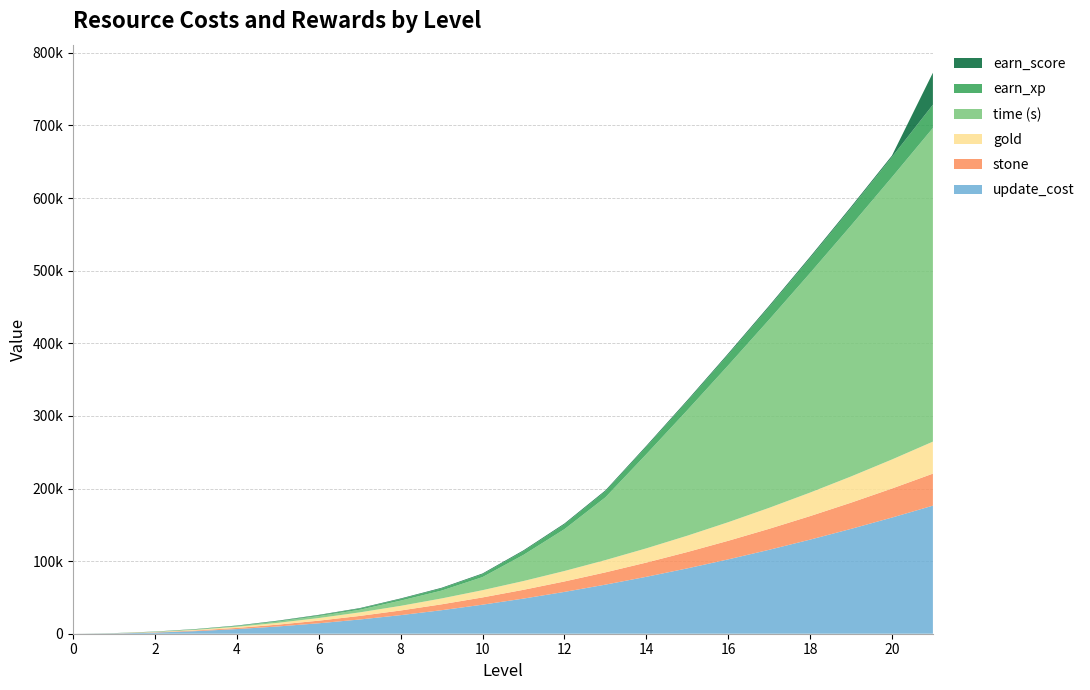

Reading left to right, what are all the values shown in this chart?

update_cost: 0=0	1=400	2=1600	3=3600	4=6400	5=10000	6=14400	7=19600	8=25600	9=32400	10=40000	11=48400	12=57600	13=67600	14=78400	15=90000	16=102400	17=115600	18=129600	19=144400	20=160000	21=176400
stone: 0=0	1=100	2=400	3=900	4=1600	5=2500	6=3600	7=4900	8=6400	9=8100	10=10000	11=12100	12=14400	13=16900	14=19600	15=22500	16=25600	17=28900	18=32400	19=36100	20=40000	21=44100
gold: 0=0	1=100	2=400	3=900	4=1600	5=2500	6=3600	7=4900	8=6400	9=8100	10=10000	11=12100	12=14400	13=16900	14=19600	15=22500	16=25600	17=28900	18=32400	19=36100	20=40000	21=44100
time_s: 0=0	1=60	2=300	3=600	4=900	5=1800	6=2700	7=3600	8=7200	9=10800	10=18000	11=36000	12=57600	13=86400	14=129600	15=172800	16=216000	17=259200	18=302400	19=345600	20=388800	21=432000
earn_xp: 0=0	1=50	2=100	3=200	4=400	5=700	6=1100	7=1600	8=2200	9=3000	10=4000	11=5200	12=6600	13=8300	14=10200	15=12300	16=14800	17=17500	18=20600	19=24000	20=27800	21=32000
earn_score: 0=0	1=100	2=200	3=300	4=400	5=500	6=600	7=700	8=800	9=900	10=1000	11=1100	12=1200	13=1300	14=1400	15=1500	16=1600	17=1700	18=1800	19=1900	20=2000	21=44100